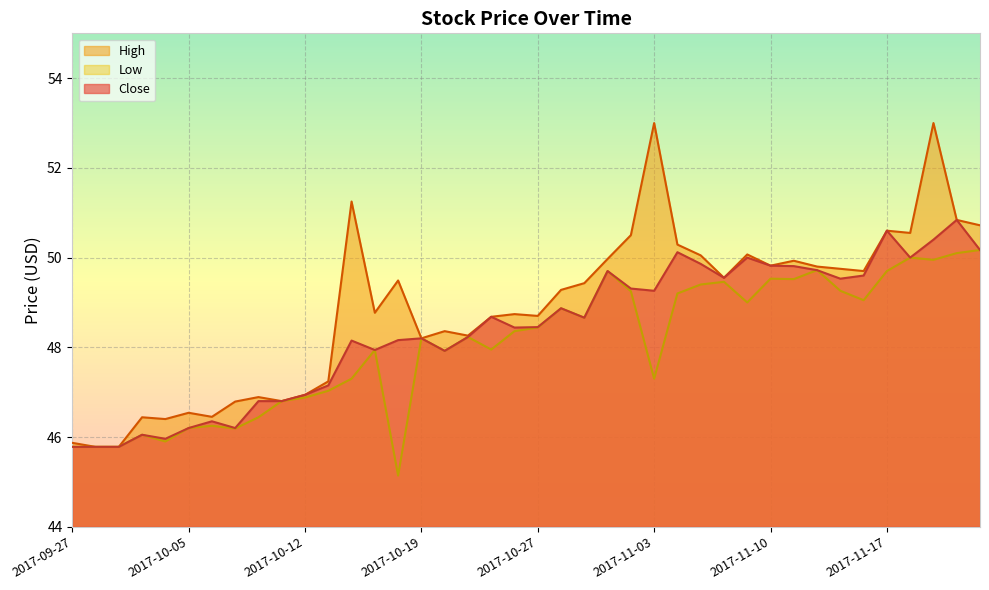

Which has a higher value, 2017-11-21 or 2017-11-23?

2017-11-21